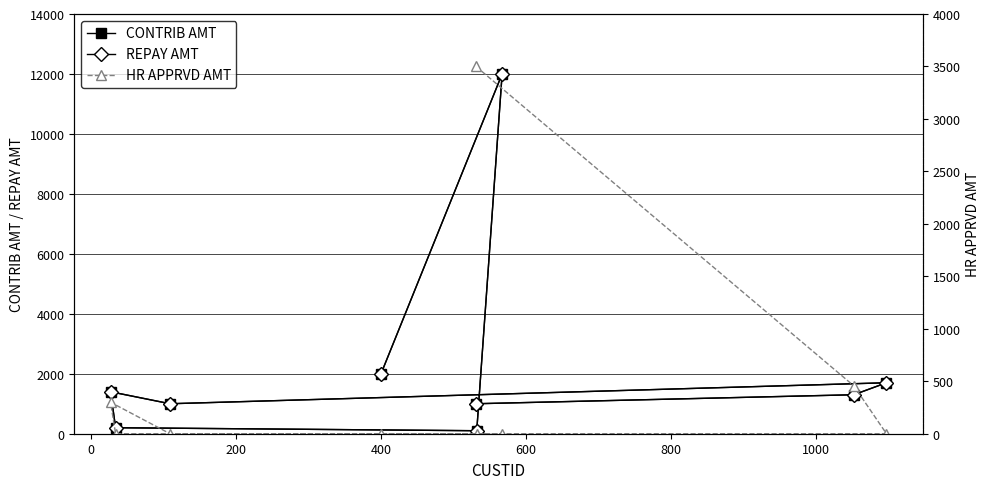

How many data points in CONTRIB AMT are above 1300?

4